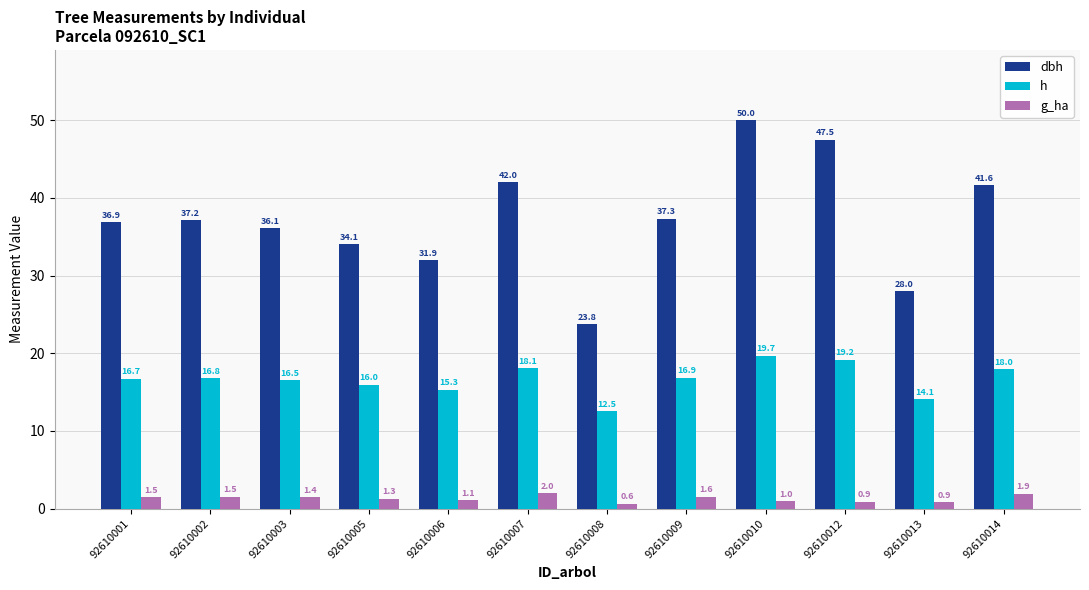

How many distinct data groups are displayed?

3